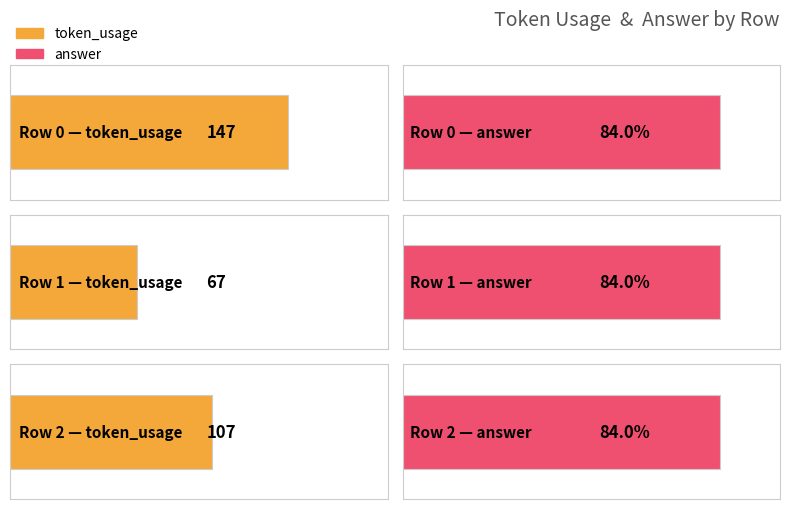

What are all the series names shown in the legend?

token_usage, answer